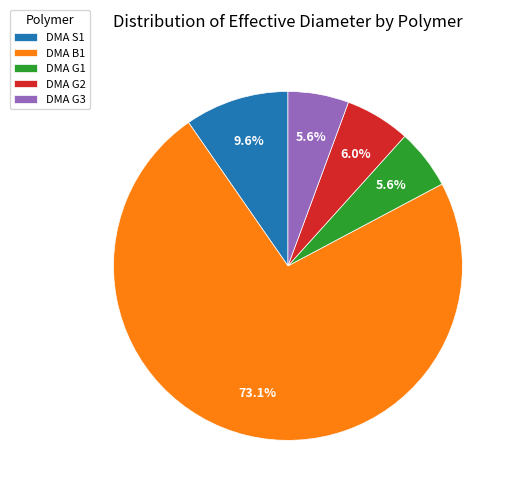

What is the largest slice in the pie chart?

DMA B1